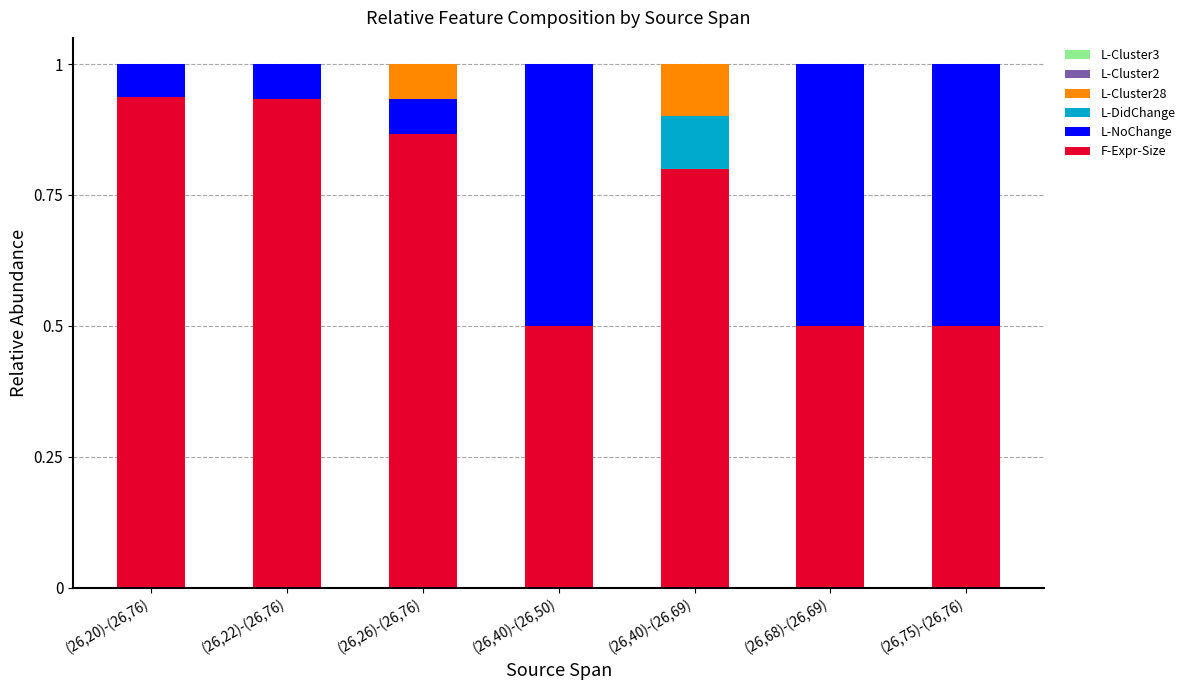

What is the total value across all series at (26,40)-(26,50)?

1.0